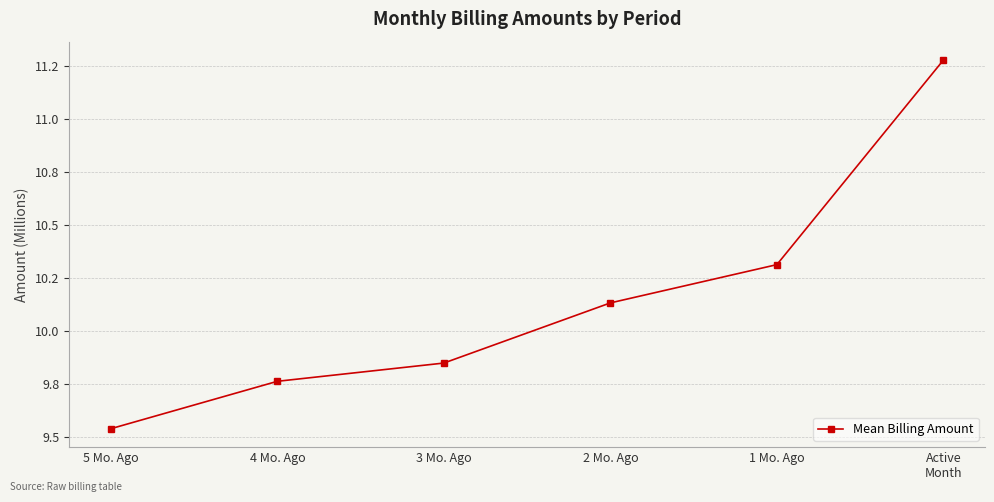

Does the chart have visible grid lines?

Yes